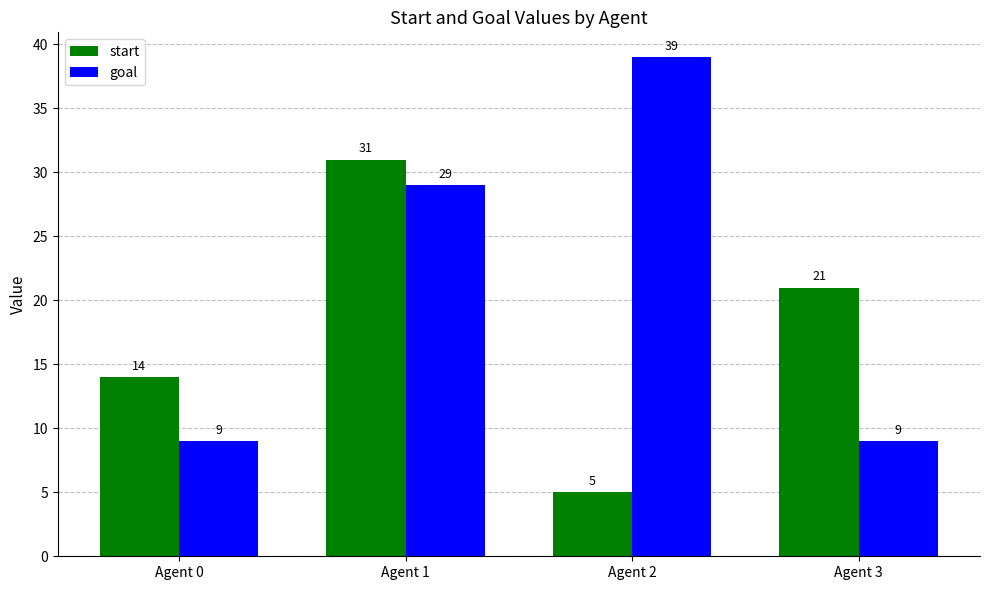

What is the total value across all series at Agent 2?

44